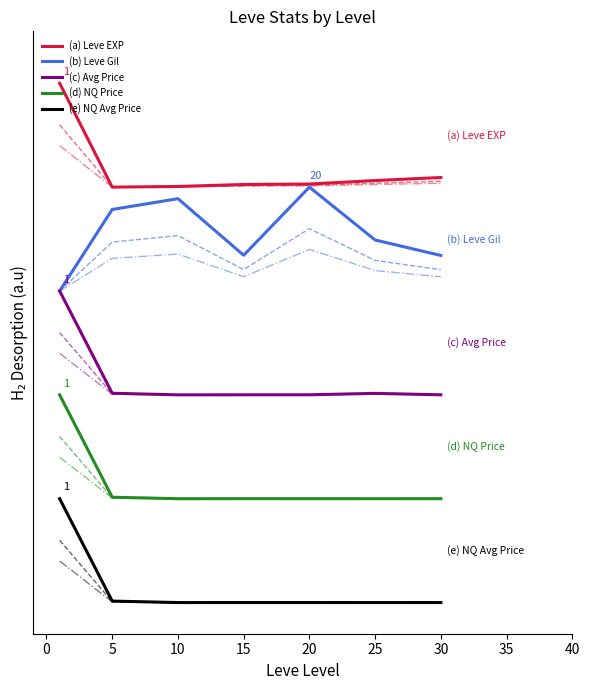

True or false: (e) NQ Avg Price and (a) Leve EXP intersect in this chart.

False